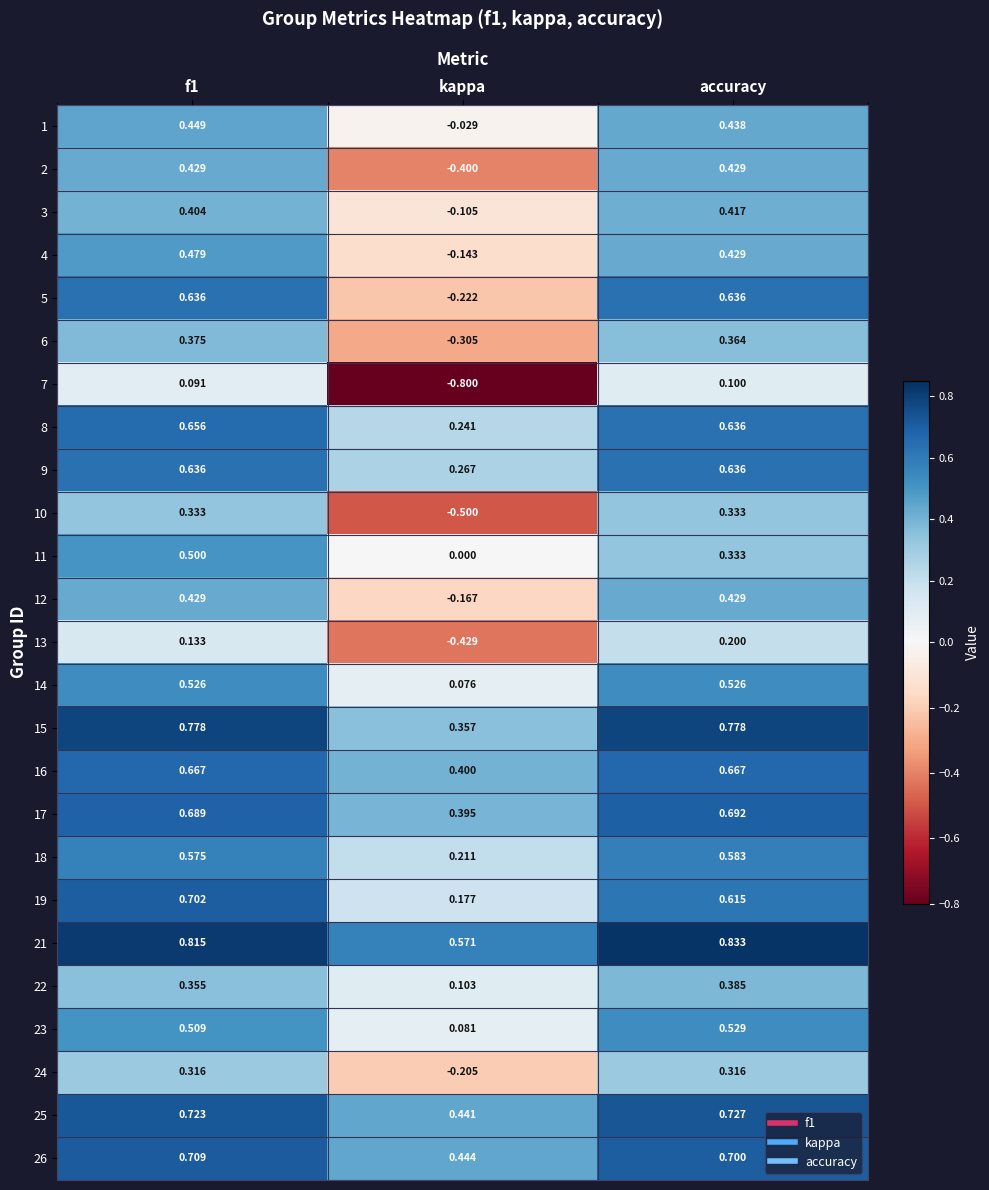

Is the value of 6 at kappa greater than the value of 11 at kappa?

No